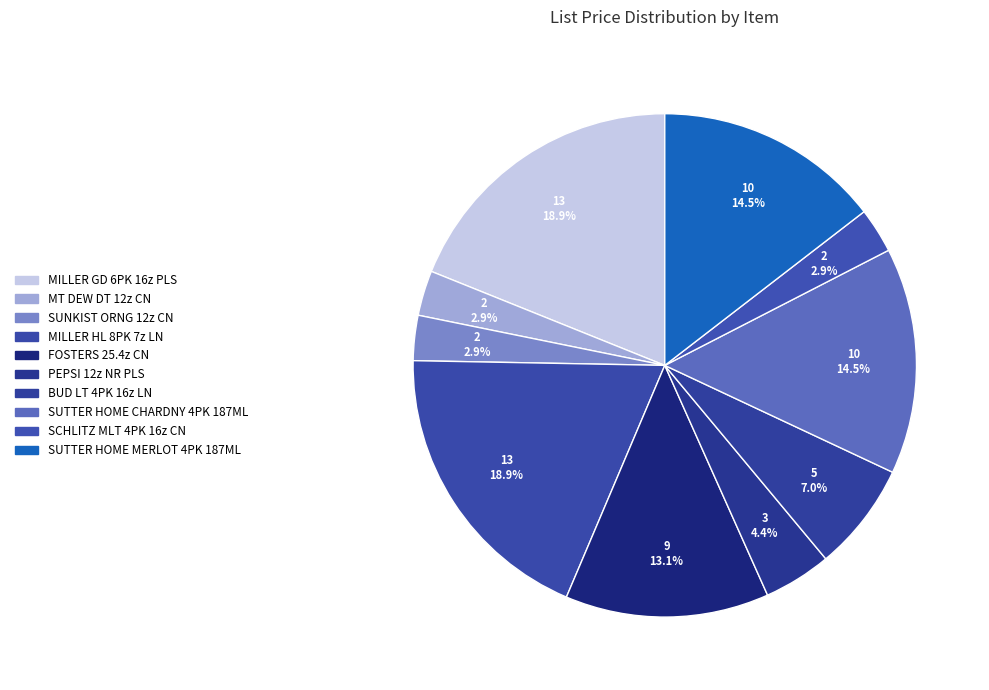

What is the smallest slice in the pie chart?

MT DEW DT 12z CN